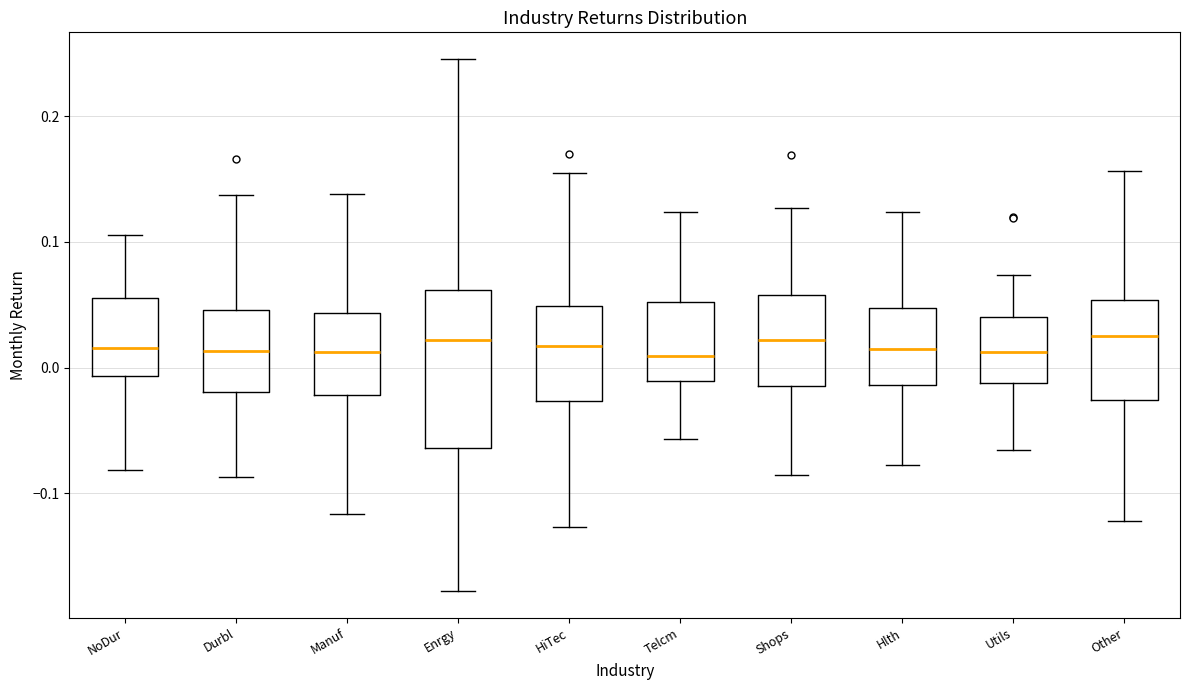

Reading left to right, read every box against the y-axis: the position of its median line, the range the box covers, and the ends of its whiskers. The values are not printed on the chart, so give them approximately, as read against the axis.

NoDur: median 0.02, box -0.01 to 0.06, whiskers -0.08 to 0.11
Durbl: median 0.01, box -0.02 to 0.05, whiskers -0.09 to 0.14
Manuf: median 0.01, box -0.02 to 0.04, whiskers -0.12 to 0.14
Enrgy: median 0.02, box -0.06 to 0.06, whiskers -0.18 to 0.25
HiTec: median 0.02, box -0.03 to 0.05, whiskers -0.13 to 0.15
Telcm: median 0.01, box -0.01 to 0.05, whiskers -0.06 to 0.12
Shops: median 0.02, box -0.01 to 0.06, whiskers -0.09 to 0.13
Hlth: median 0.01, box -0.01 to 0.05, whiskers -0.08 to 0.12
Utils: median 0.01, box -0.01 to 0.04, whiskers -0.07 to 0.07
Other: median 0.02, box -0.03 to 0.05, whiskers -0.12 to 0.16